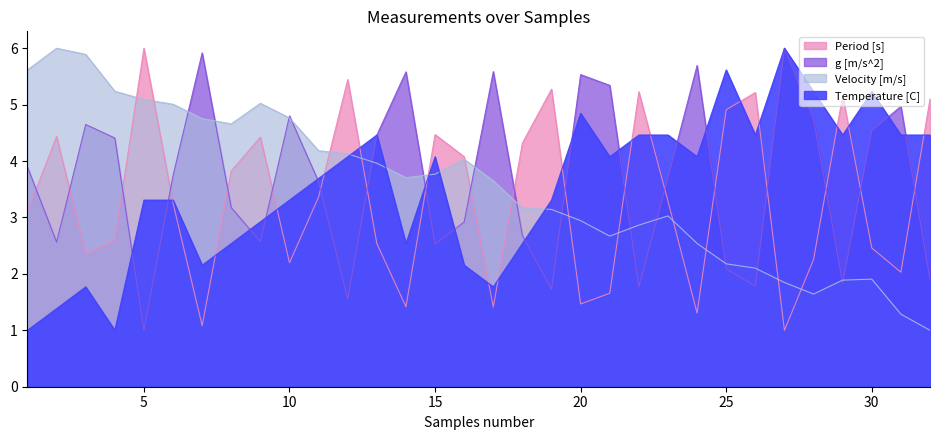

Which series changed the most between 1 and 3?

Temperature [C]